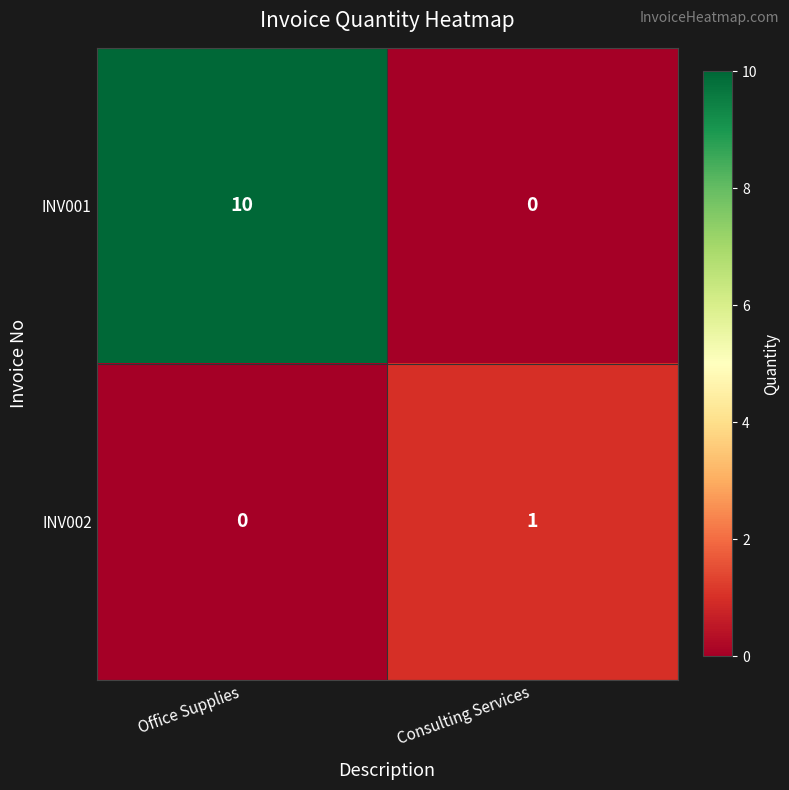

What is the average value of the INV001 series?

5